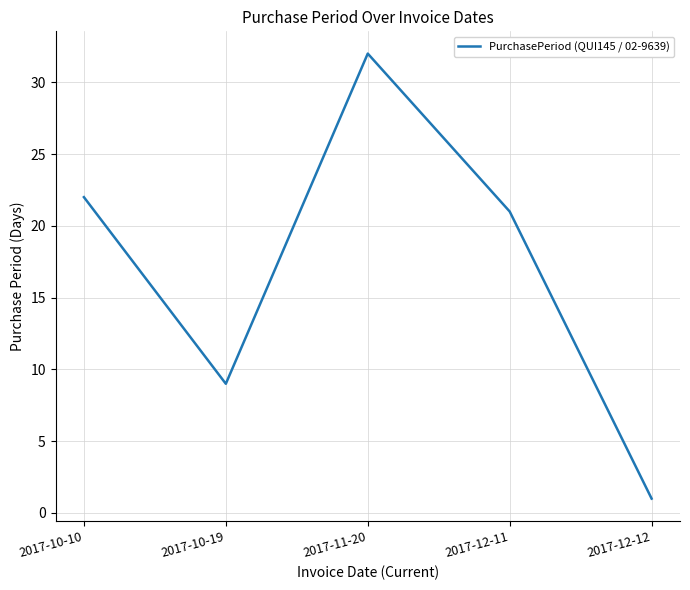

What position from the right is 2017-12-12?

1